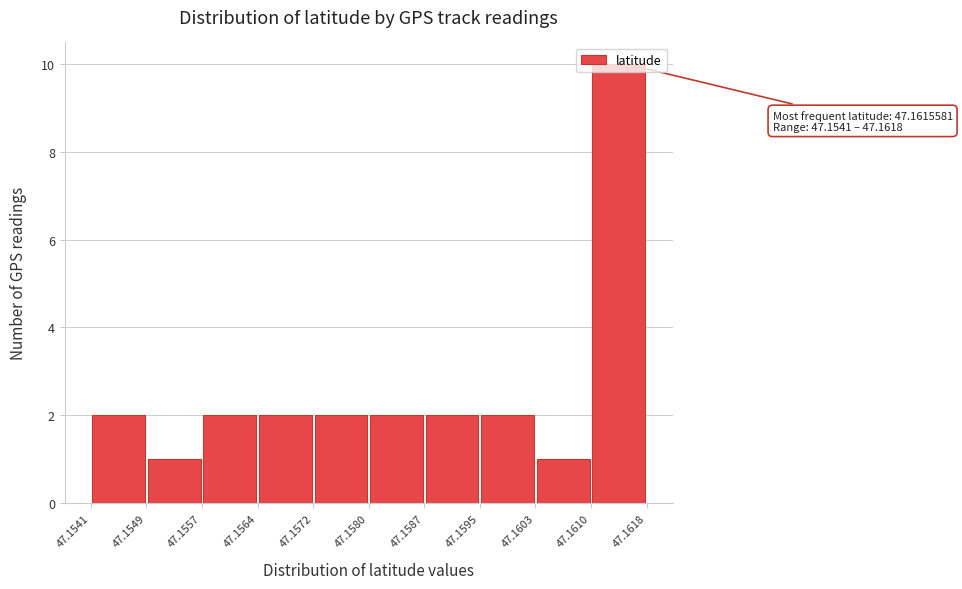

Over which range of the x-axis is the bar tallest?

47.1610 to 47.1618